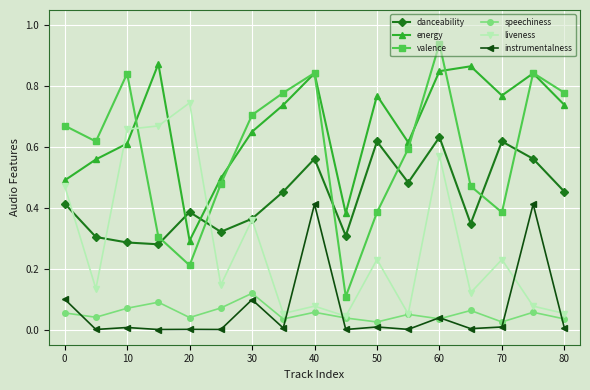

Which series has the widest spread of values?

valence